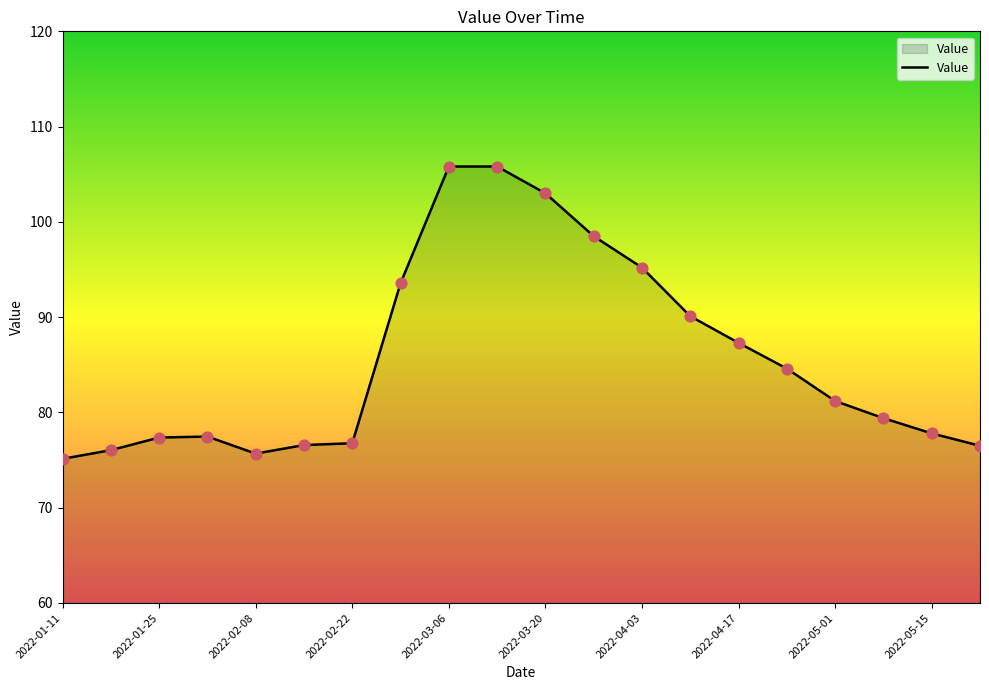

What is the smallest value displayed?

75.1